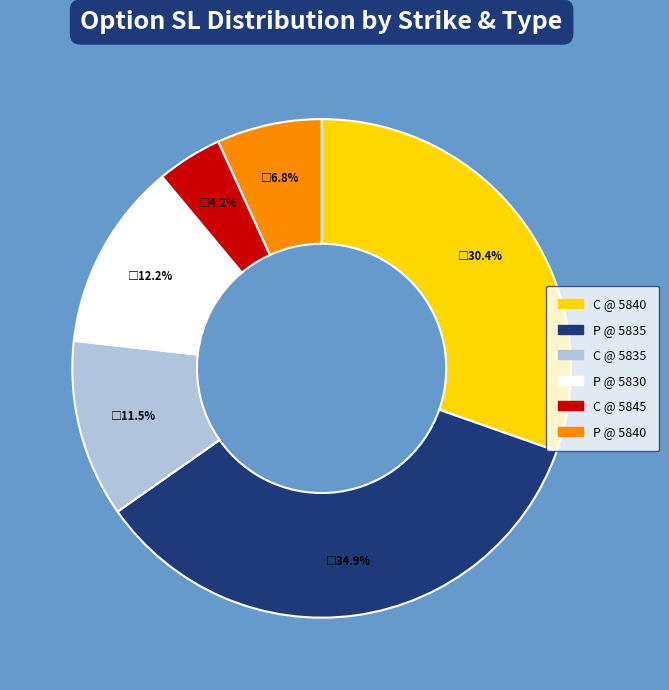

Is there any slice that represents more than half of the pie?

No